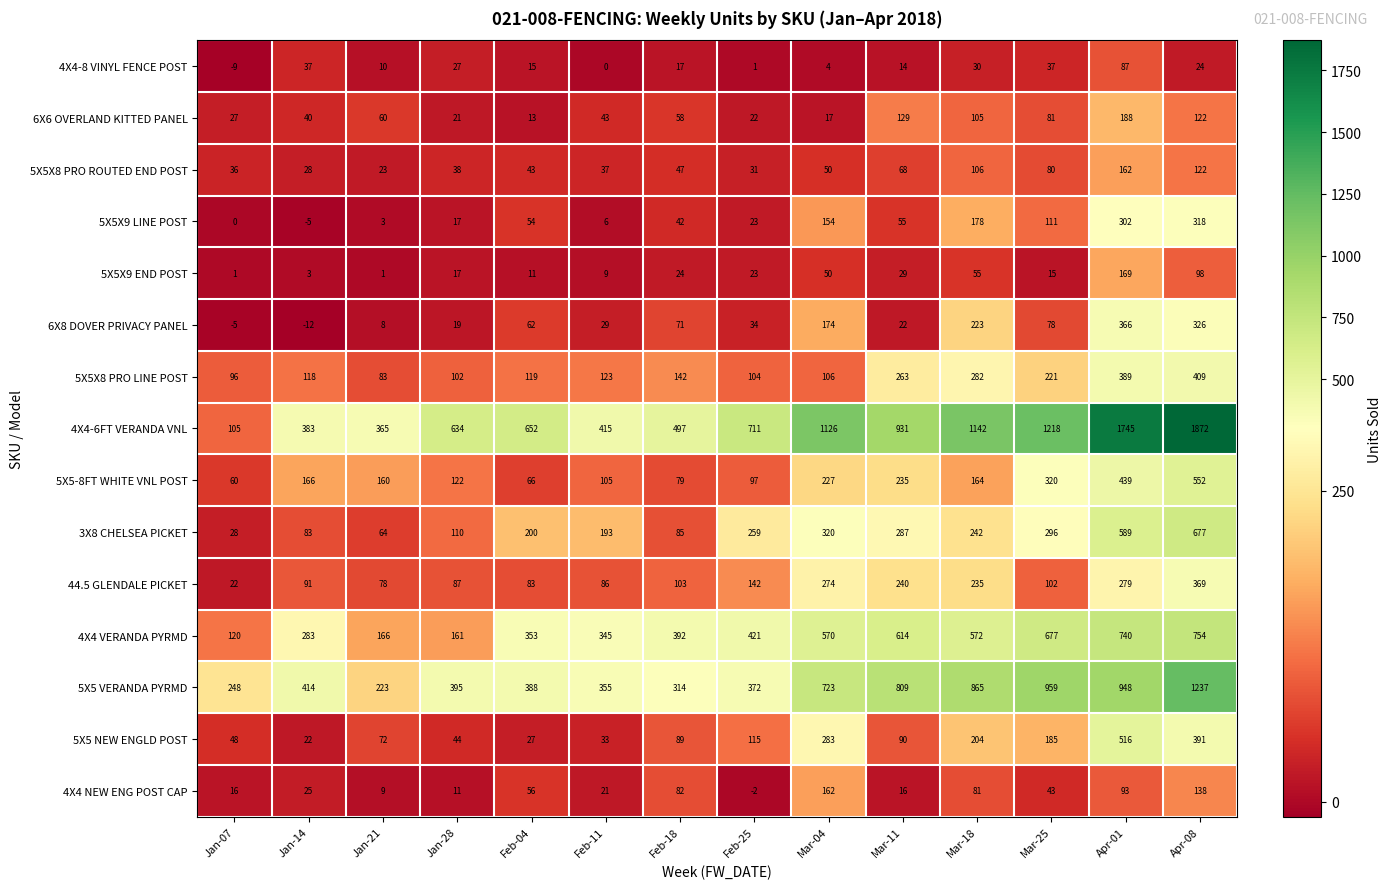

At which category does the chart reach its minimum across all series?

Jan-14